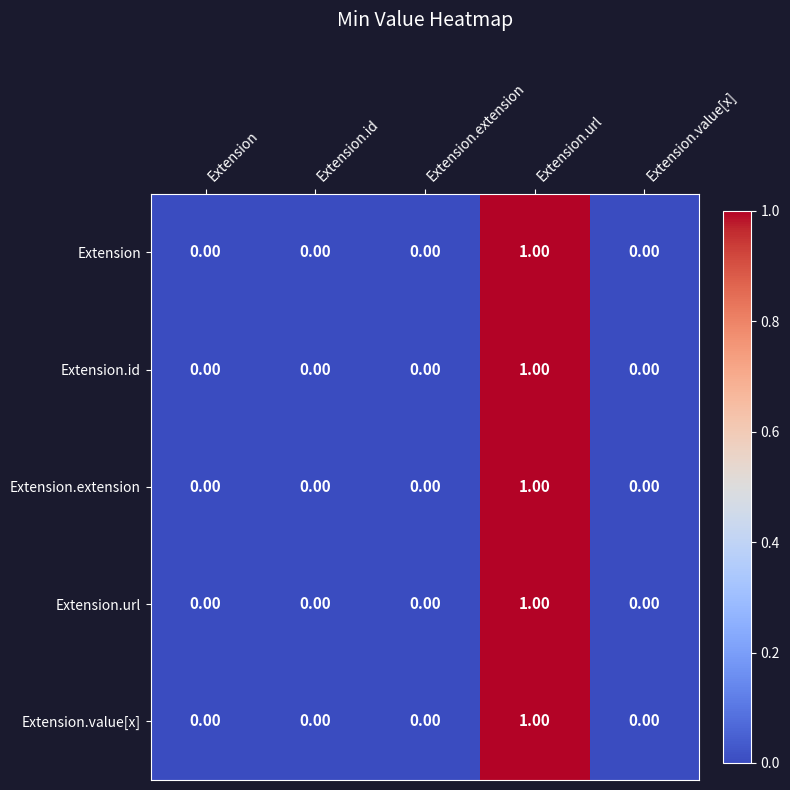

Is the value of Extension.id at Extension.url greater than the value of Extension at Extension.id?

Yes